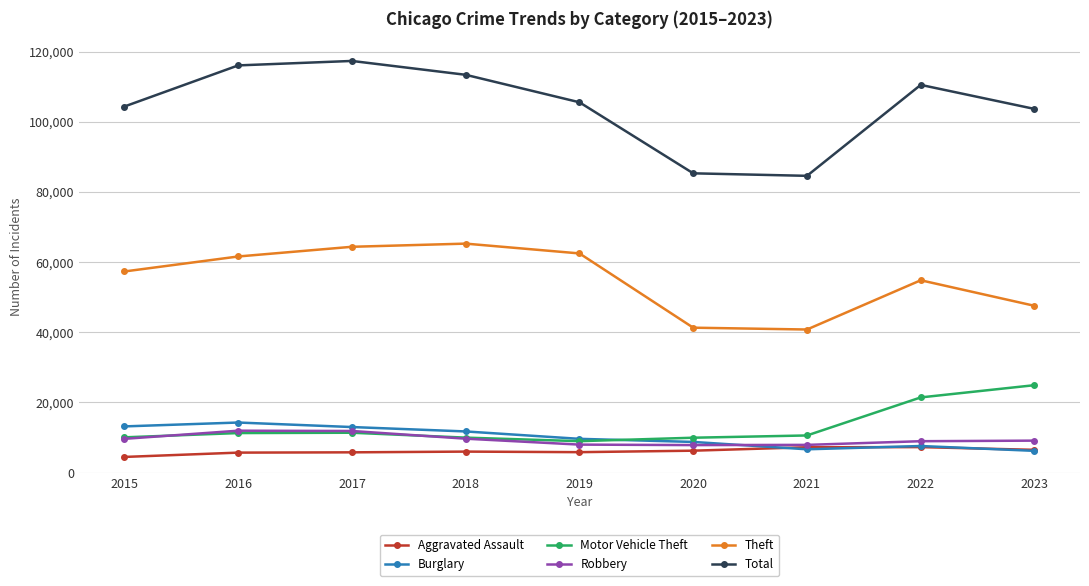

How many series are shown in this chart?

6